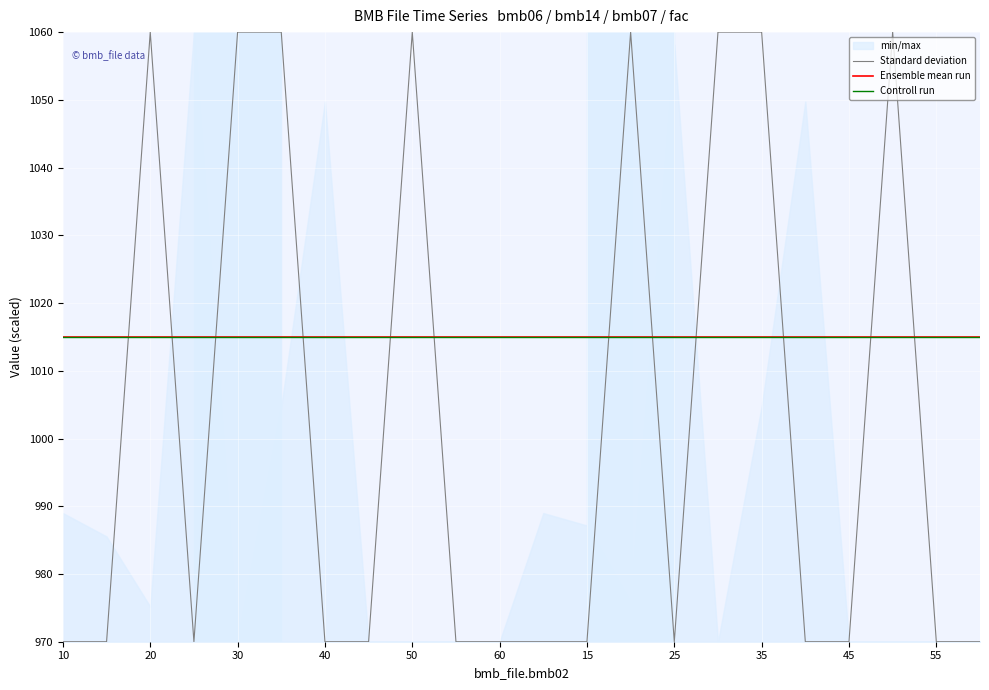

What is the value of the Standard deviation point at the 5th from the left?

1060